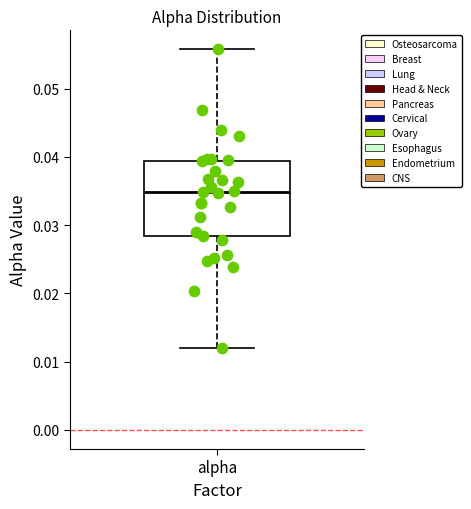

Read this box plot against the y-axis: the position of the median line, the range covered by the box, and the ends of both whiskers. The values are not printed on the chart, so give them approximately, as read against the axis.

median 0.035, box 0.028 to 0.039, whiskers 0.012 to 0.056